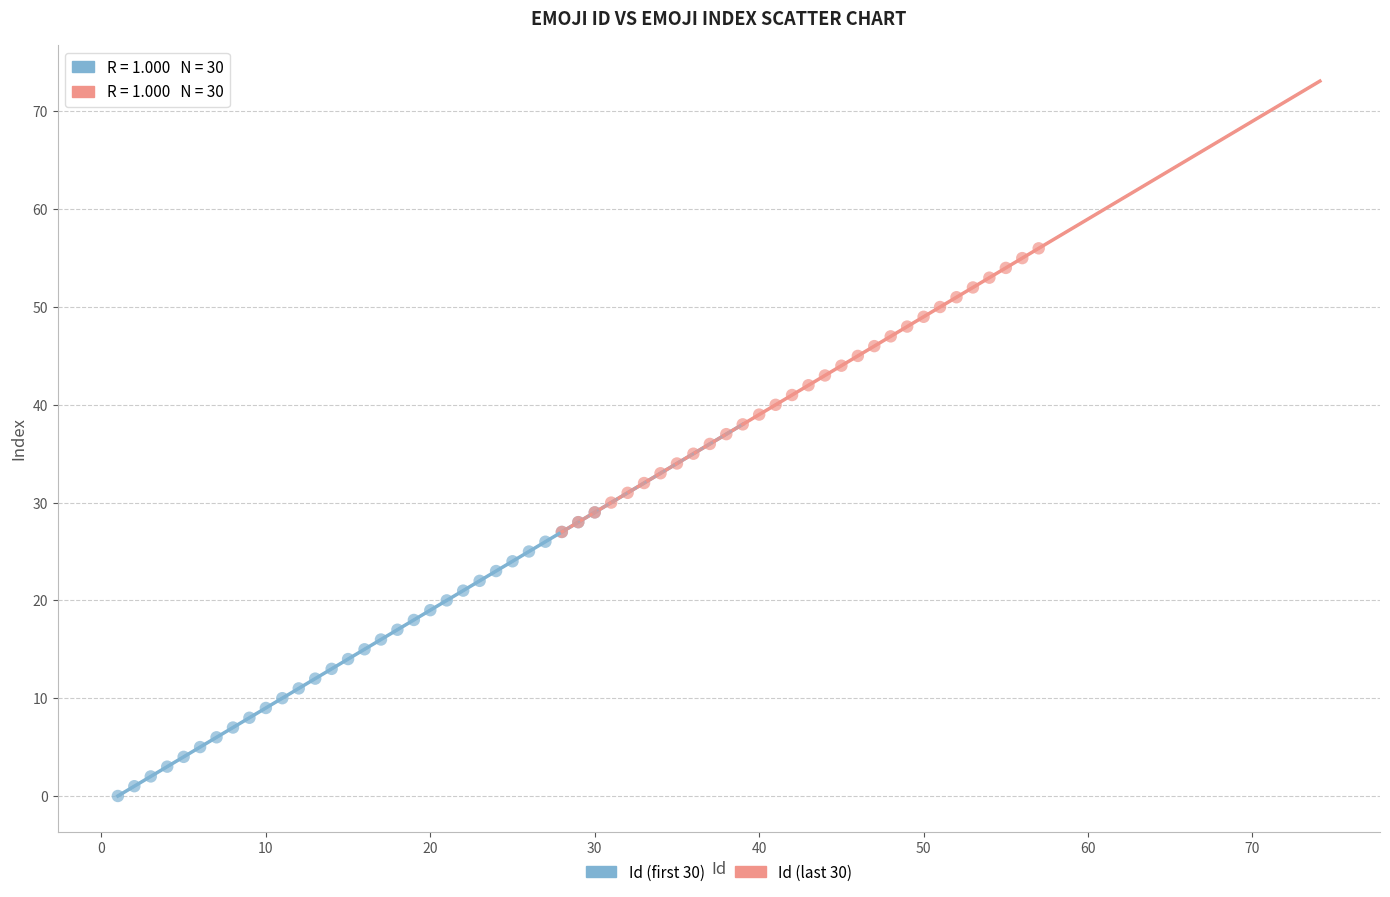

Which series contains the highest Y value?

Id (last 30)